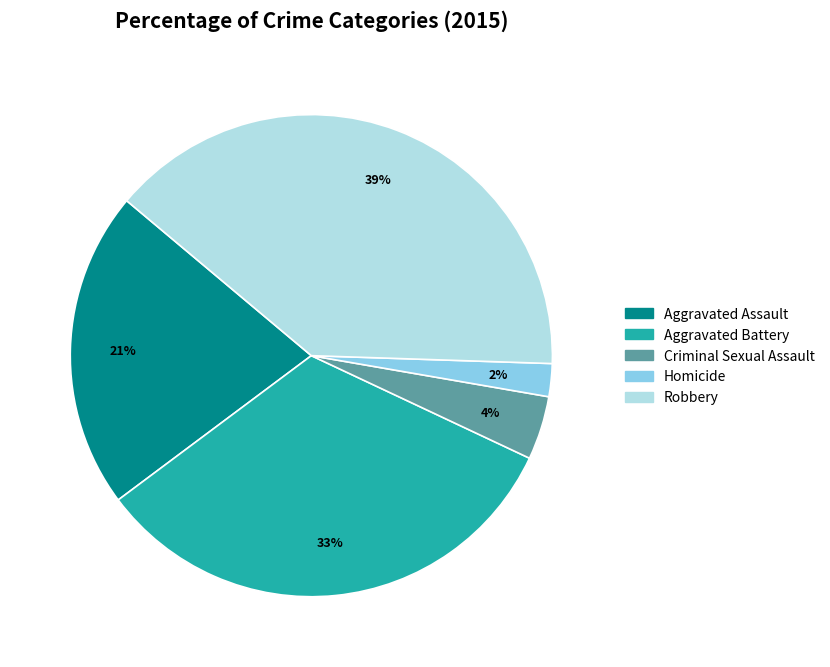

Combined, do Aggravated Assault and Robbery account for over 50%?

Yes